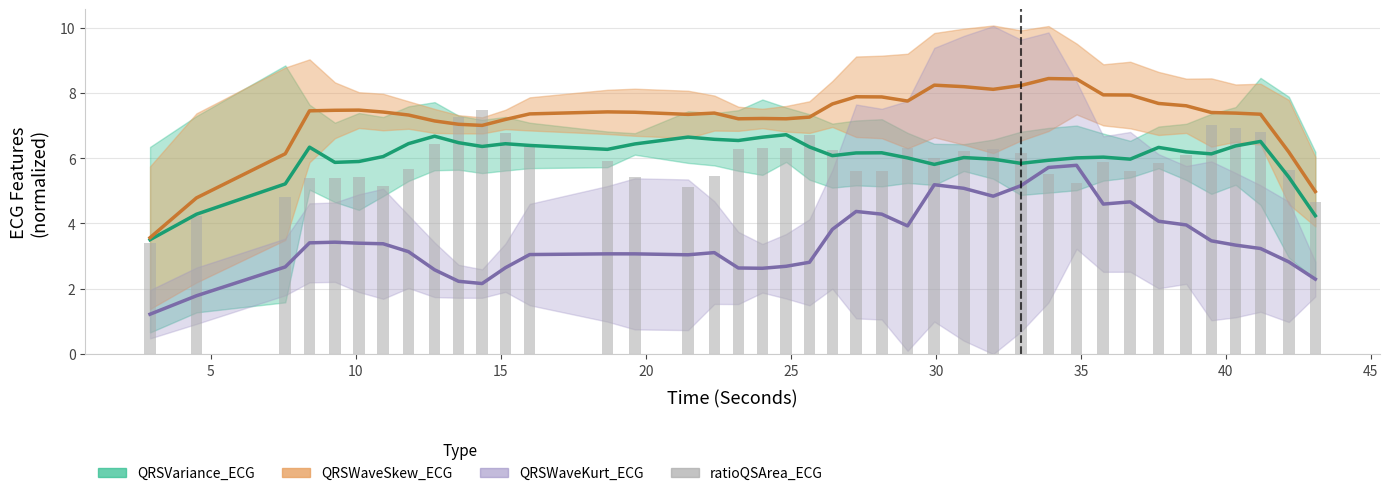

What is the average value?

5.9